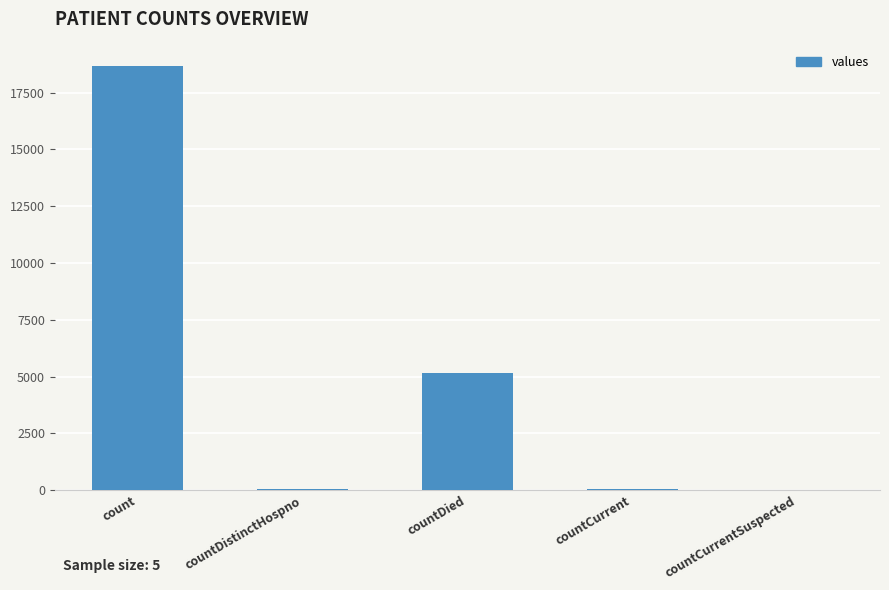

How many data points does each series have?

5